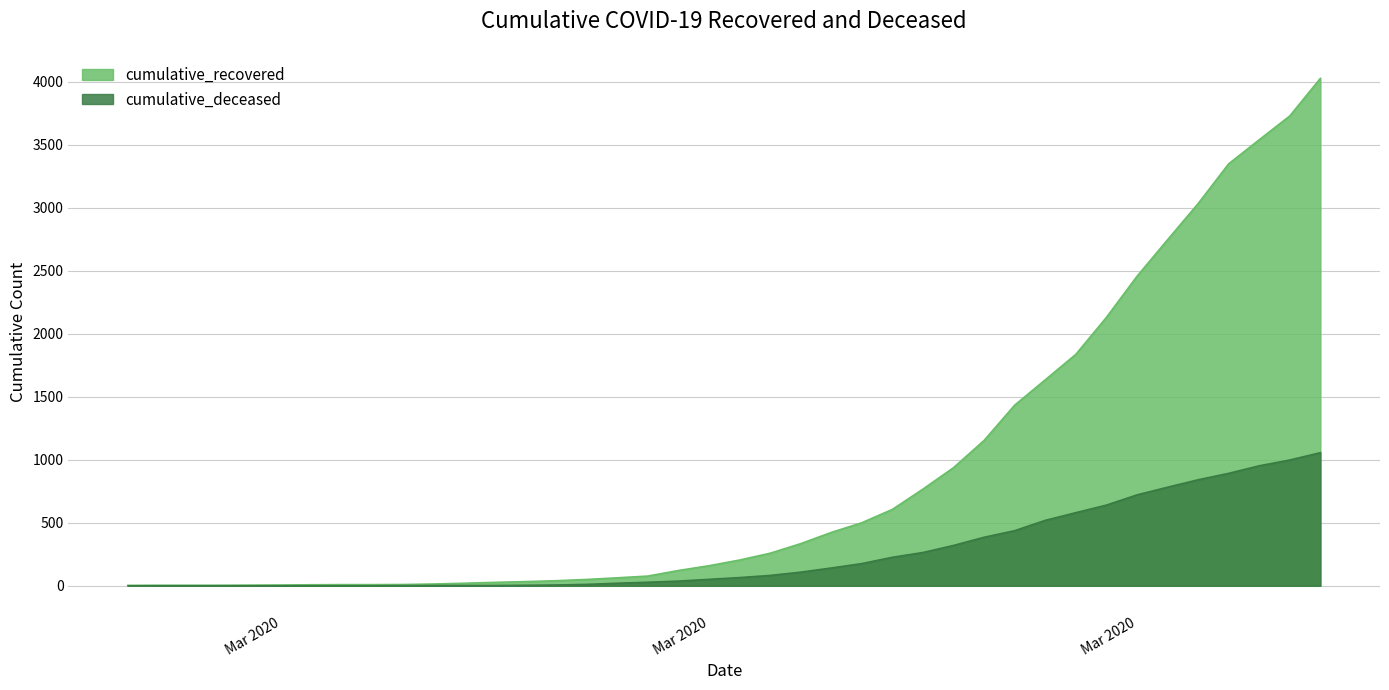

What is the minimum value for cumulative_recovered?

3